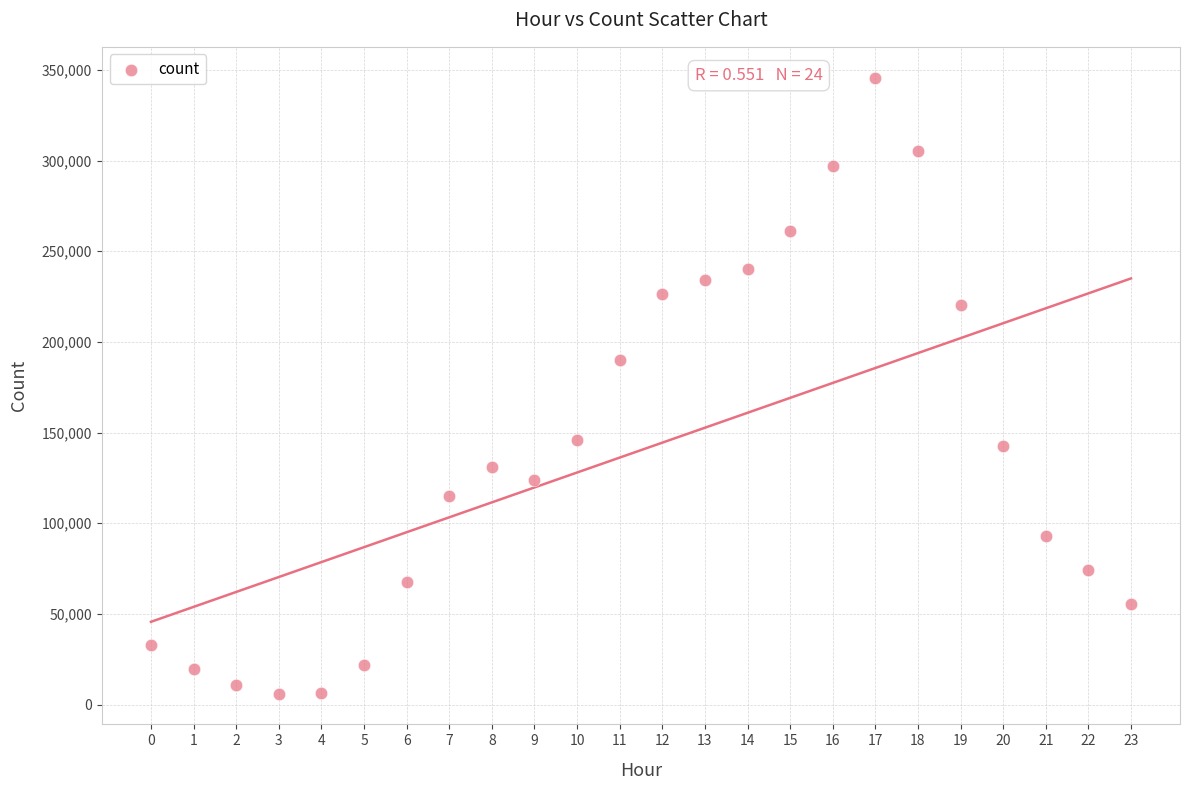

What is the range of Y values (max minus min)?

339739